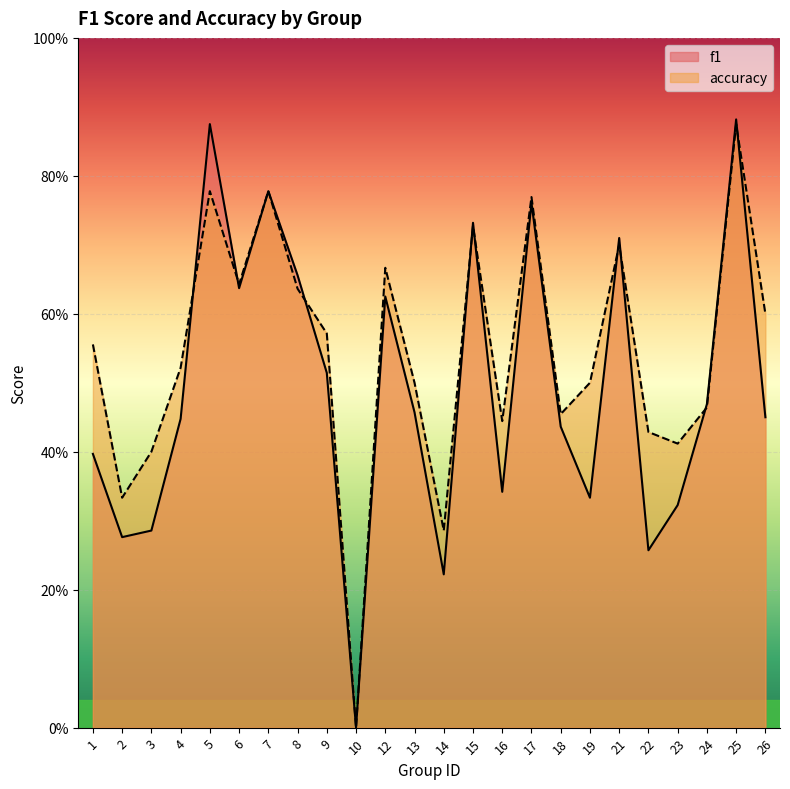

At how many categories does at least one series exceed 0?

23